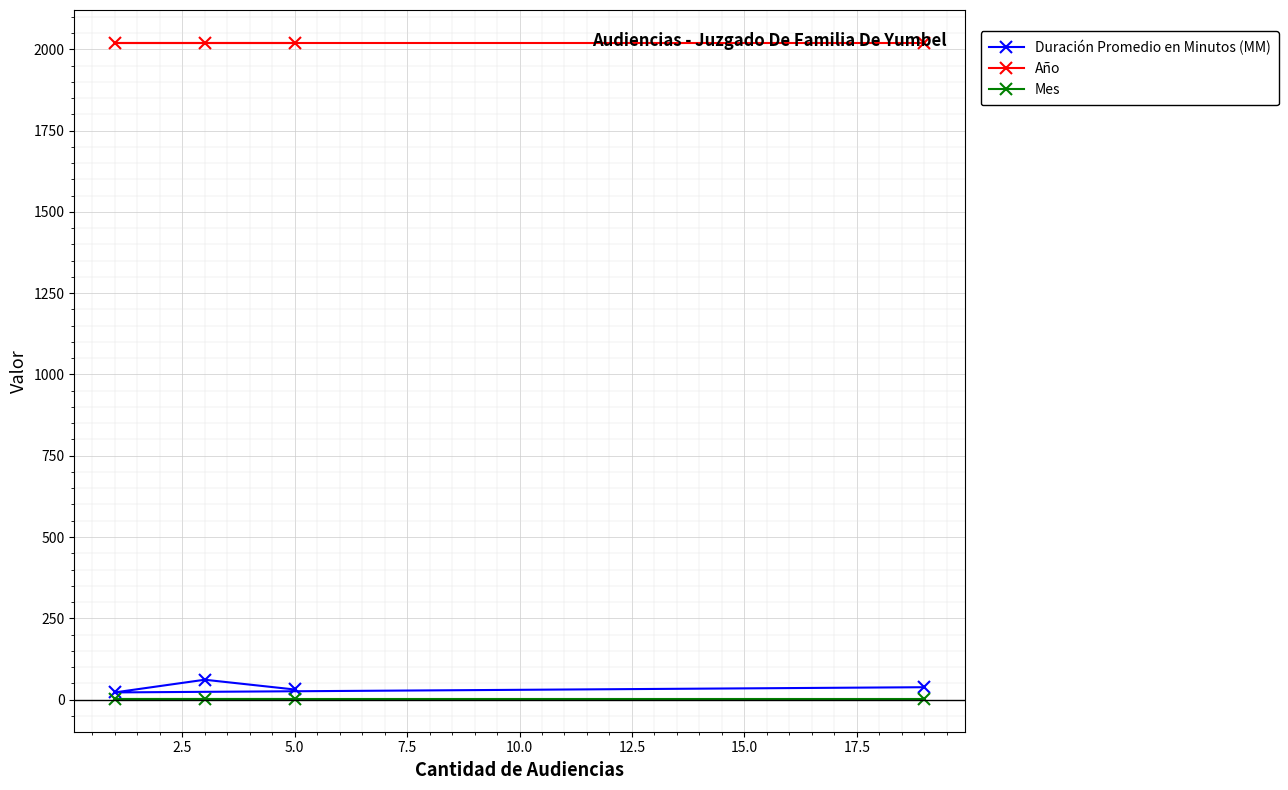

What are all the series names shown in the legend?

Duración Promedio en Minutos (MM), Año, Mes